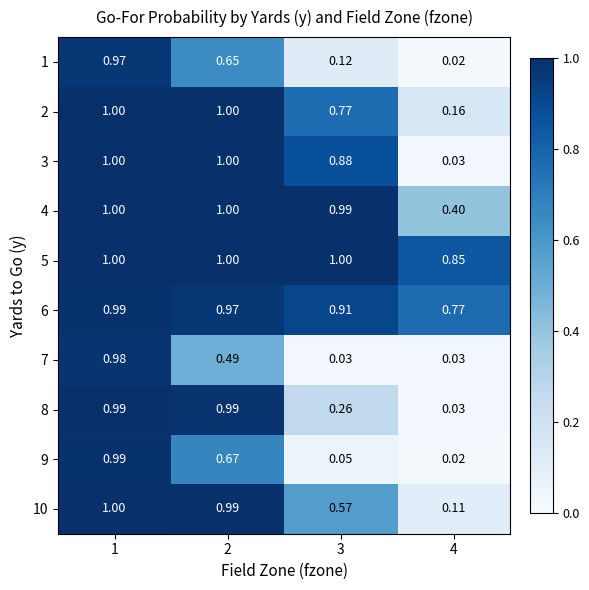

Is the value of 3 at 2 greater than the value of 6 at 1?

Yes